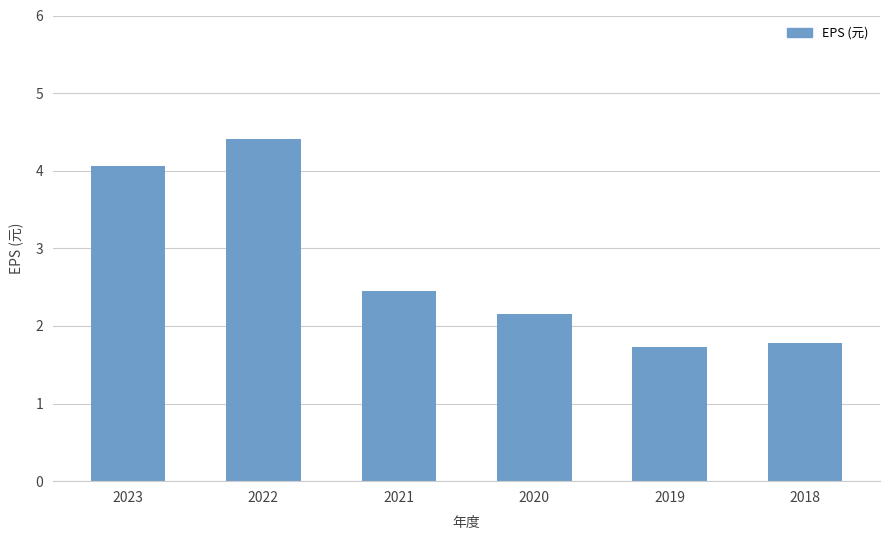

What is the minimum value shown in the chart?

1.7